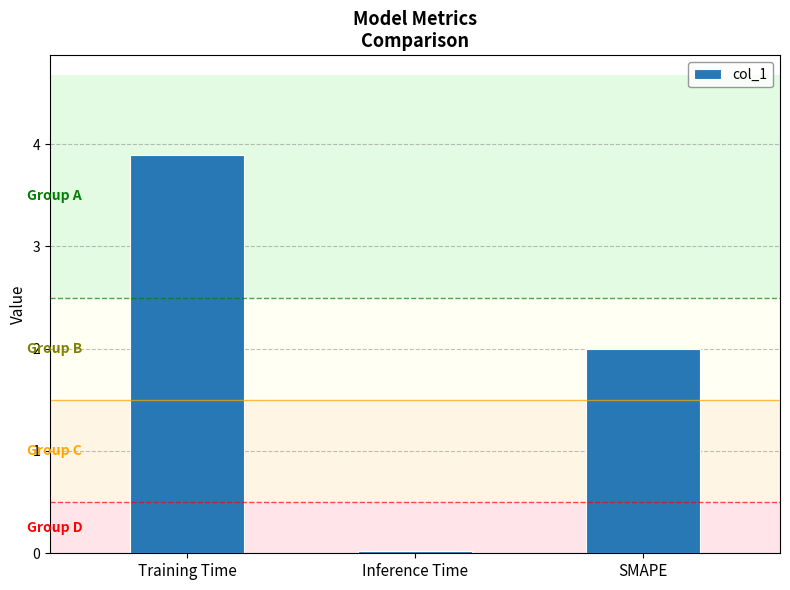

What position from the left is SMAPE?

3